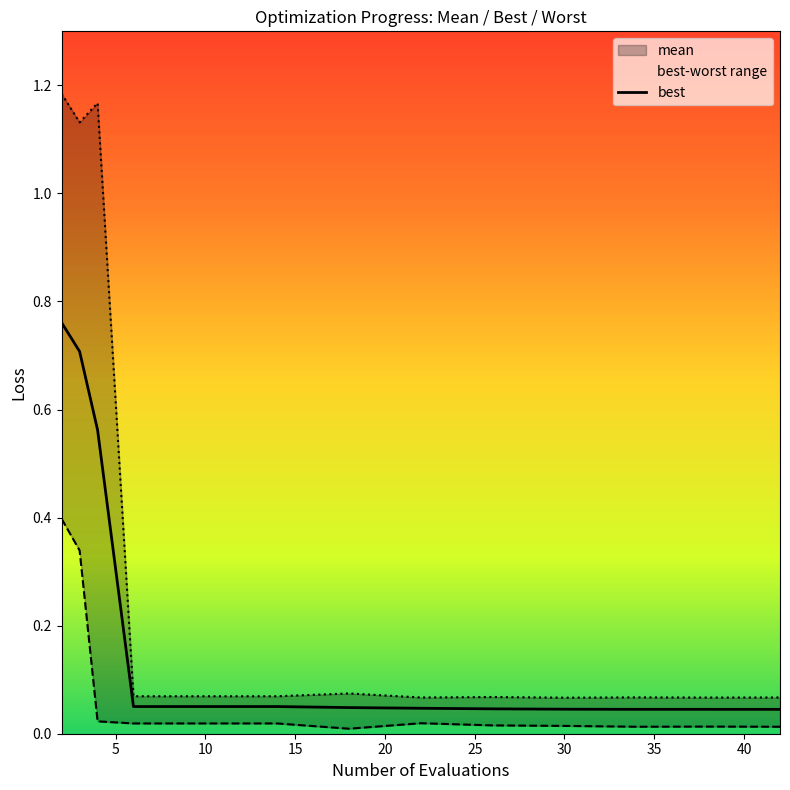

True or false: mean and worst intersect in this chart.

False